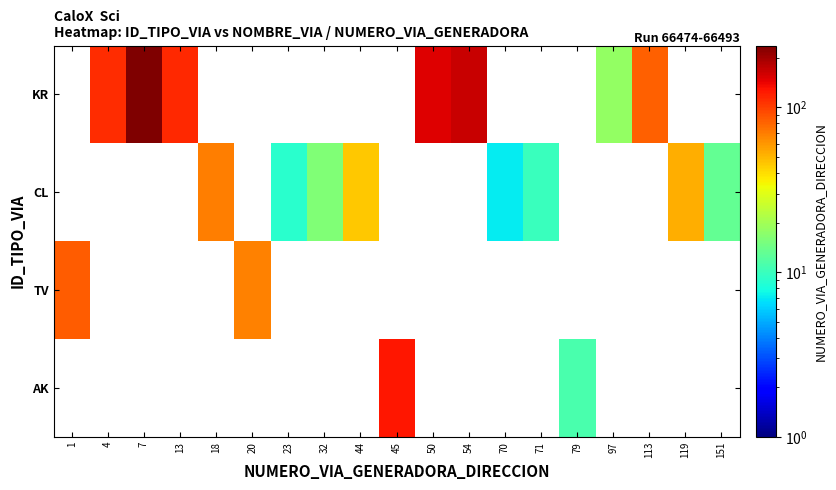

Is the value of TV at 20 greater than the value of KR at 4?

No